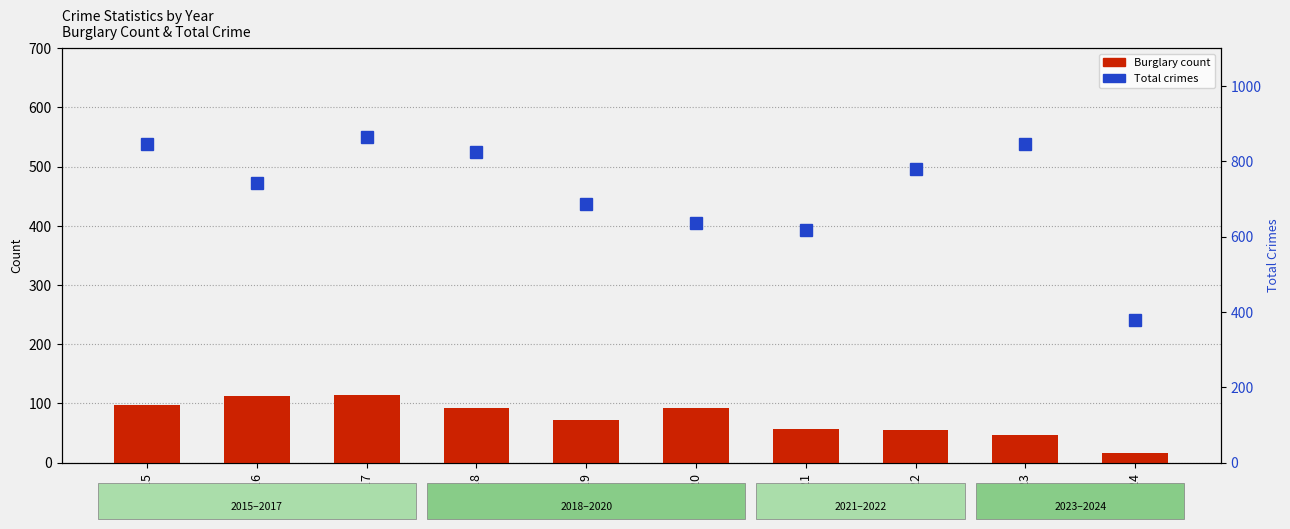

What is the smallest value displayed?

17